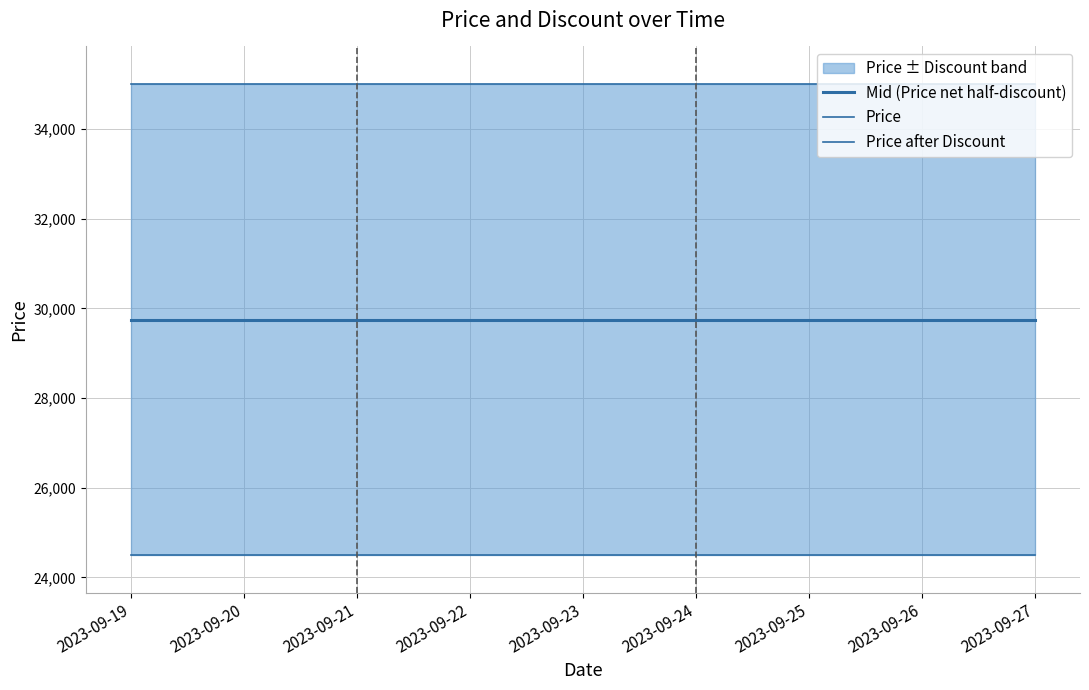

True or false: Price after Discount and Price cross at least once.

False